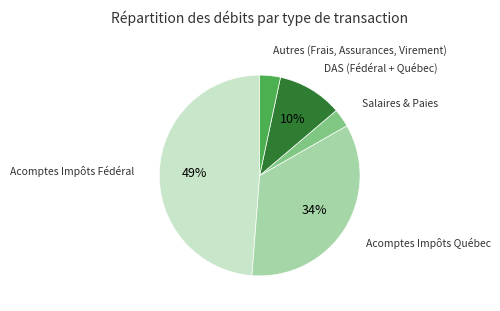

To the nearest percent, what is the average slice percentage?

20%